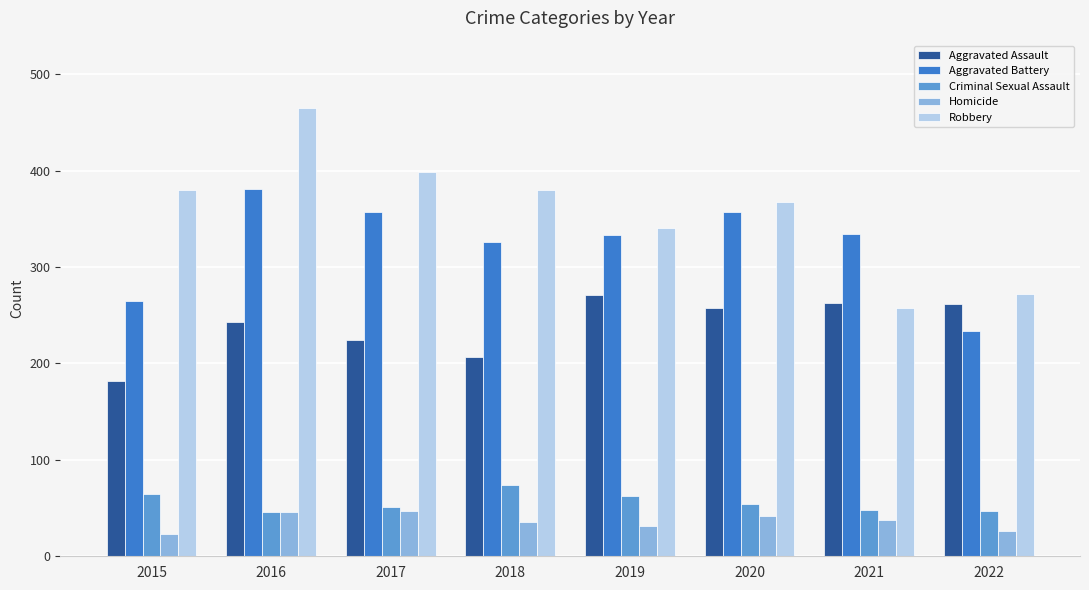

How many categories are shown in the chart?

8